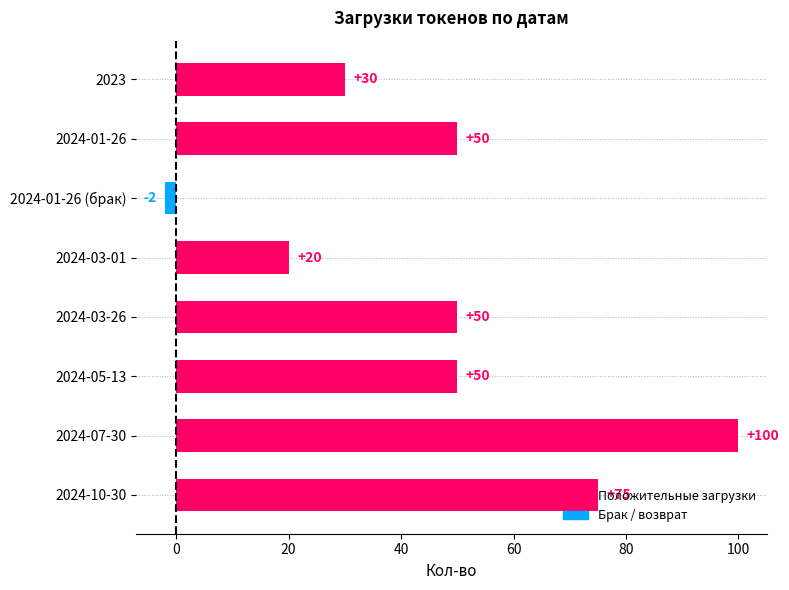

True or false: the data shows 18 at 2024-03-26.

False